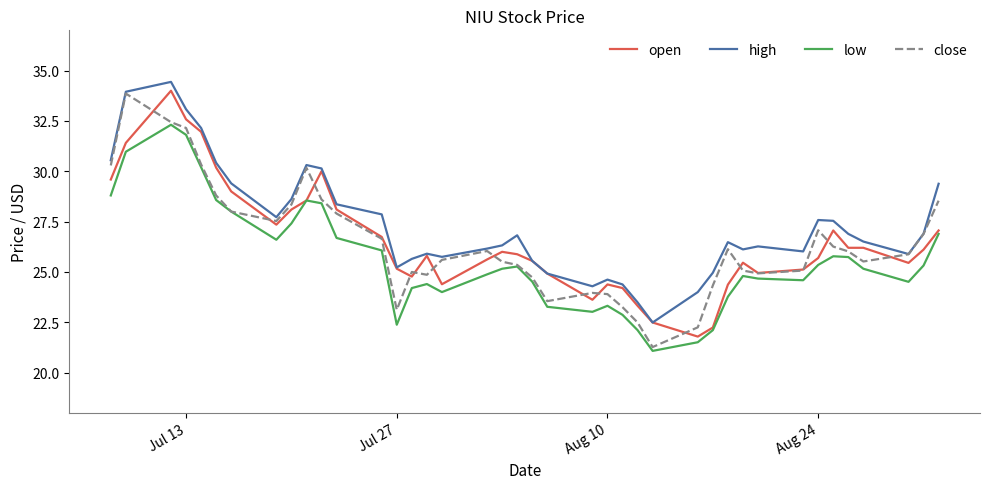

What is the maximum value shown in the chart?

34.4